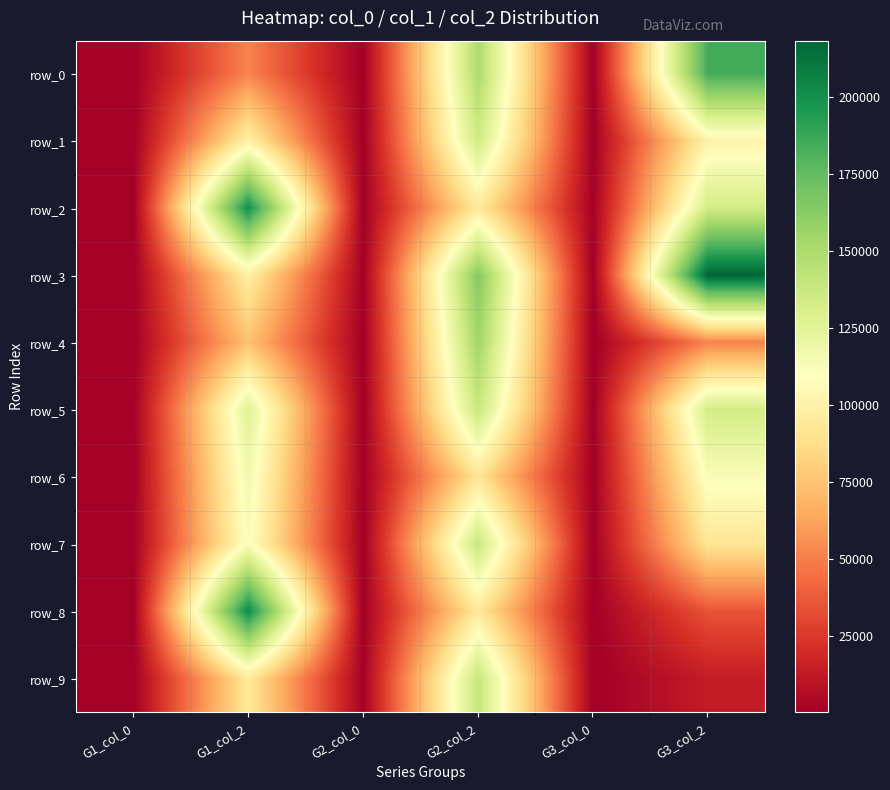

Is the value of row_1 at G1_col_0 greater than the value of row_0 at G3_col_2?

No